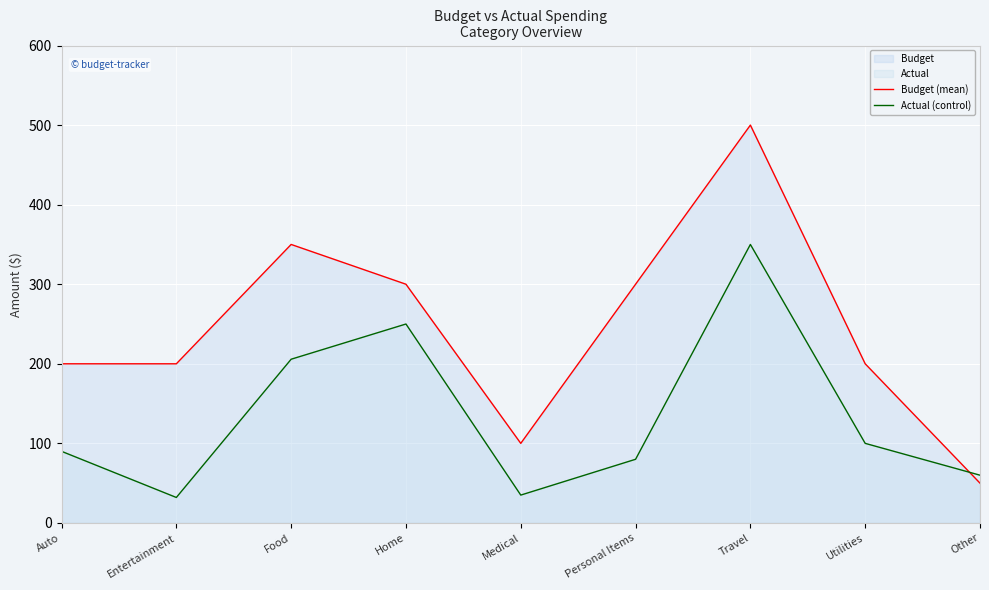

List the labels in order of Actual (control) value, largest first.

Travel, Home, Food, Utilities, Auto, Personal Items, Other, Medical, Entertainment